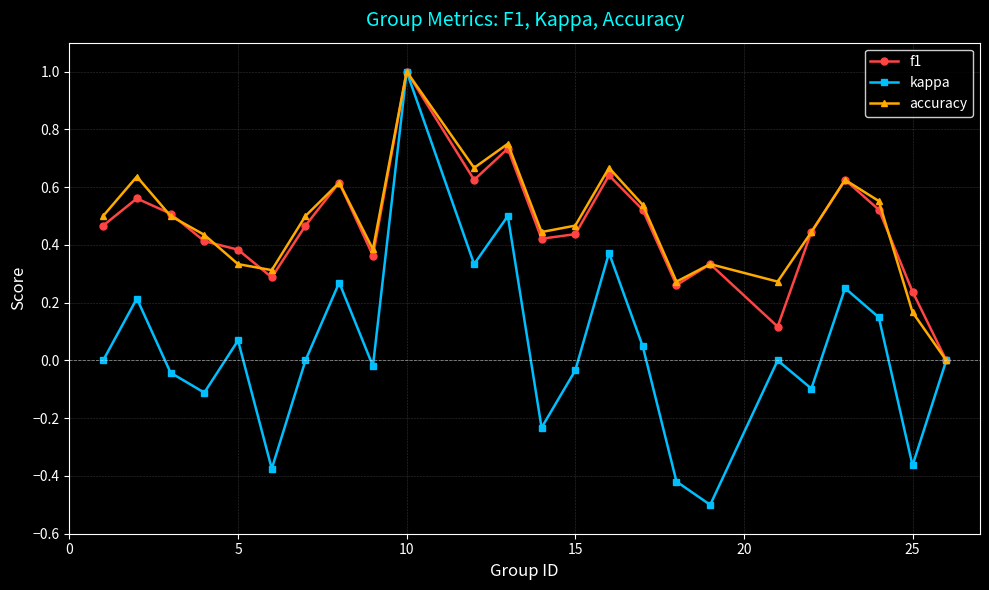

What is the maximum value shown in the chart?

1.0